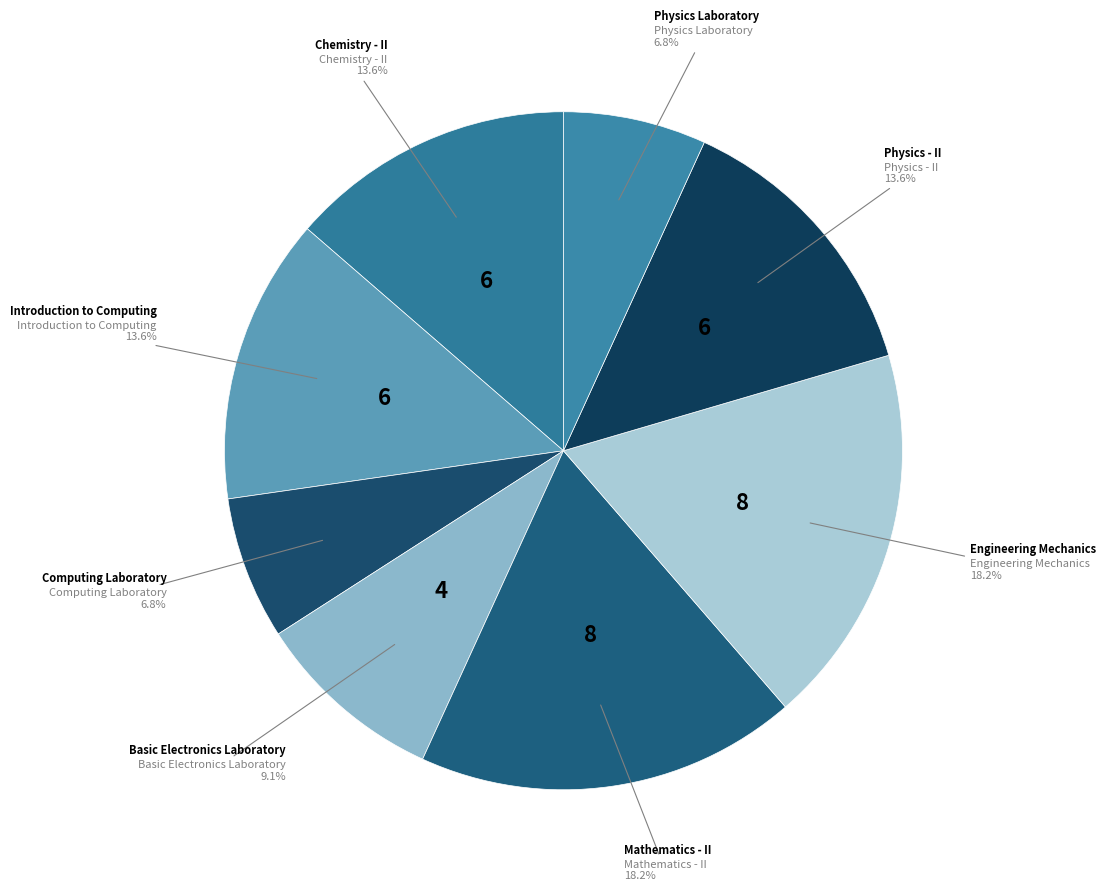

True or false: Chemistry - II accounts for 26% of the total.

False